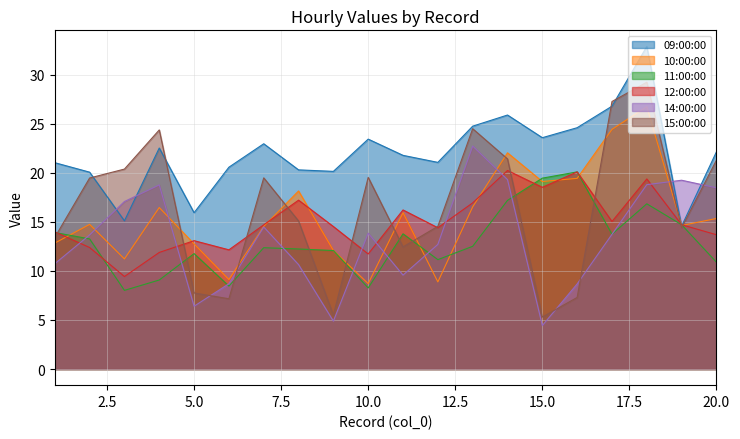

The 10:00:00 series shows 2.5 at 6. True or false?

False